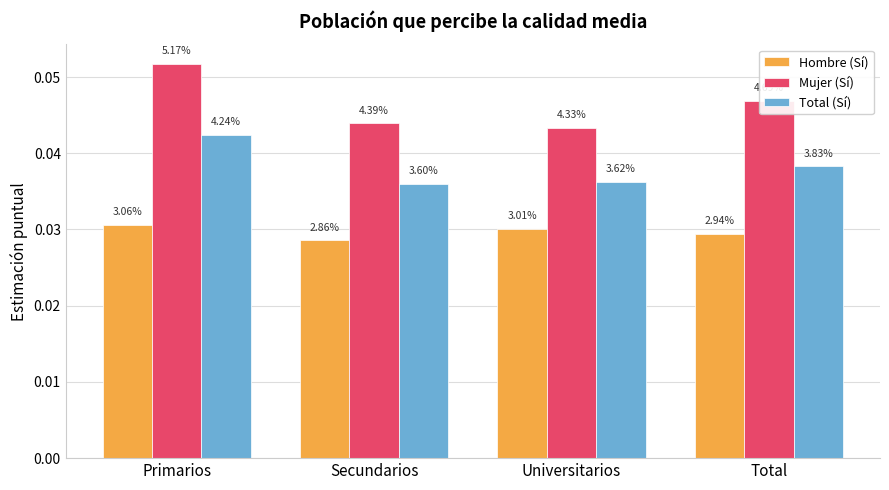

The Total (Sí) series shows 0.0 at Secundarios. True or false?

True